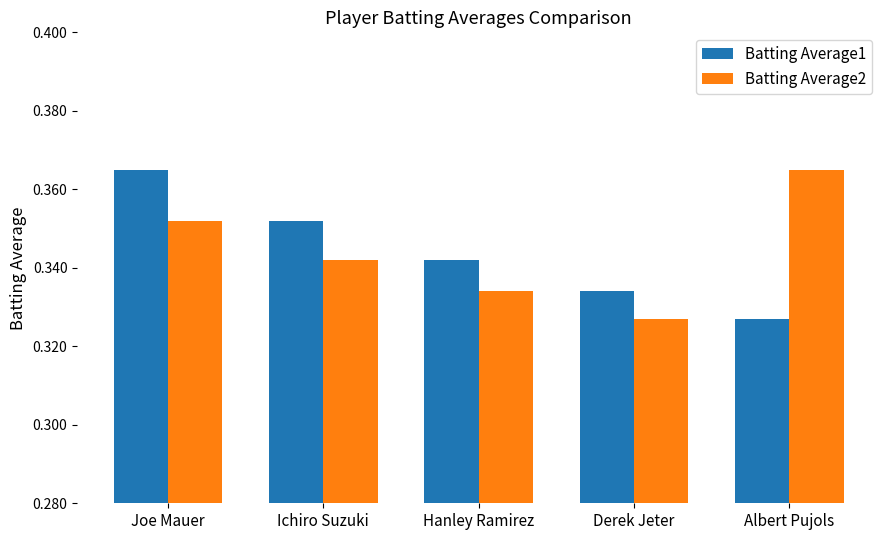

Are the bars grouped side by side (vs. stacked)?

Yes